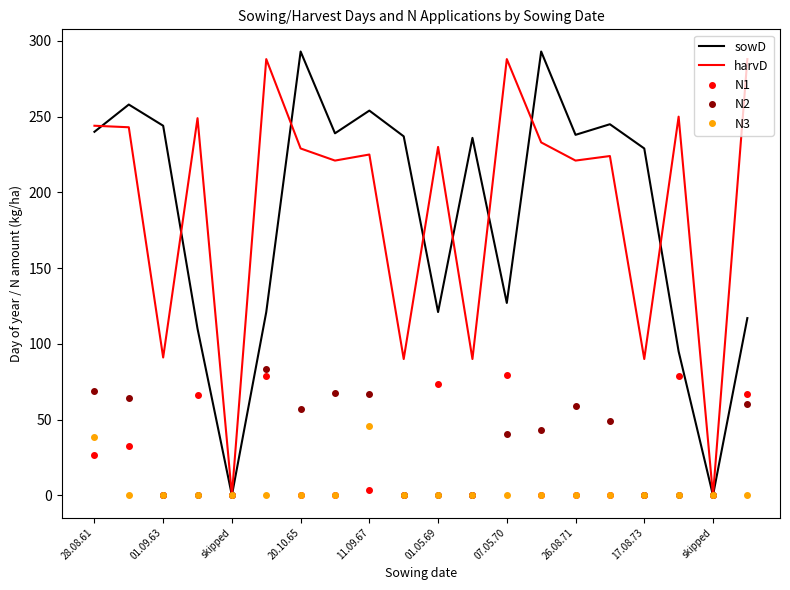

What is the maximum value shown in the chart?

293.0